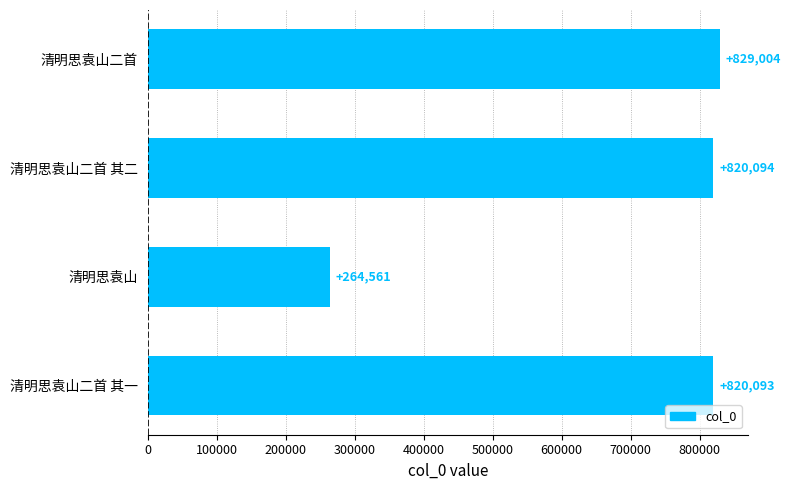

Reading top to bottom, extract all data points from this chart.

829004	820094	264561	820093